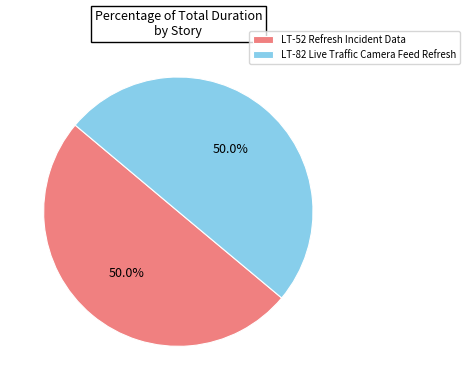

What is the ratio of the value at LT-52 Refresh Incident Data to the value at LT-82 Live Traffic Camera Feed Refresh?

1.0